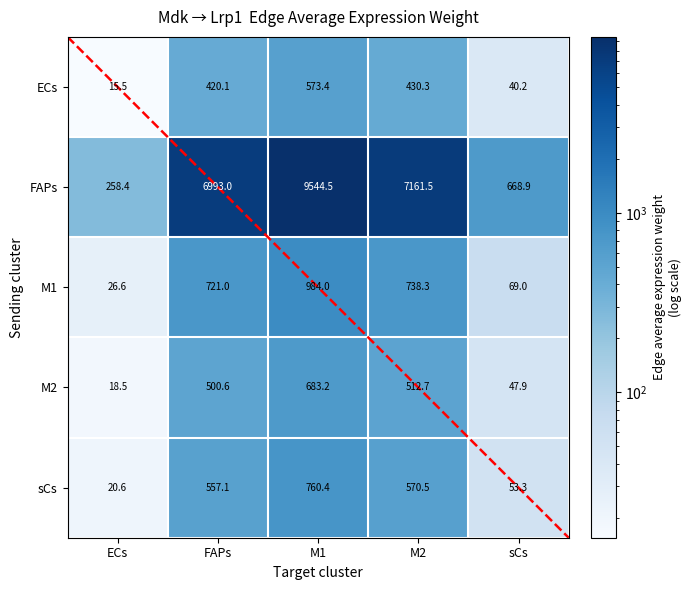

Where does the data first go above 512?

ECs_M1